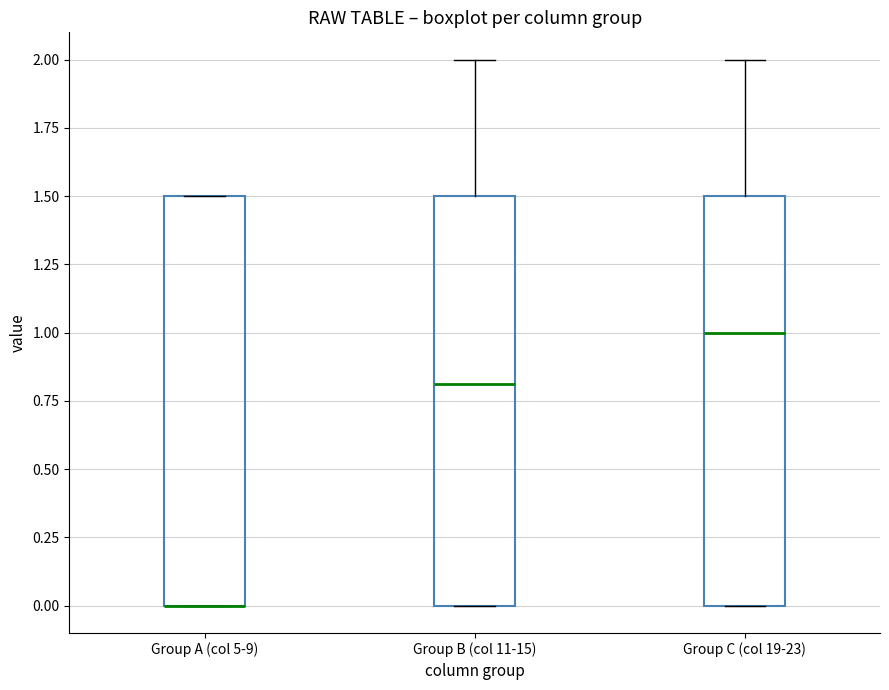

Where is the lower edge of the box for Group C (col 19-23) on the y-axis? The values are not printed on the chart, so give them approximately, as read against the axis.

0.0